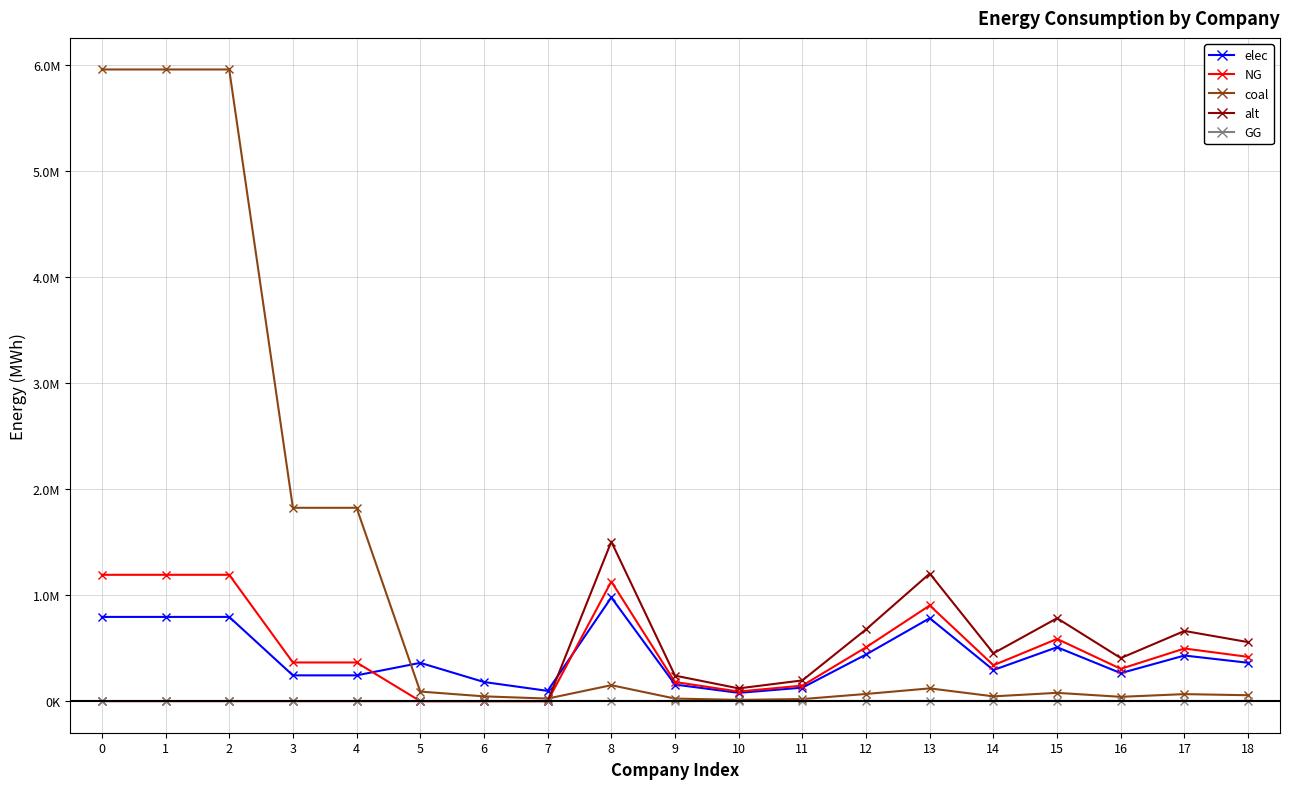

What is the value of the elec point at the 3rd from the left?

793870.4